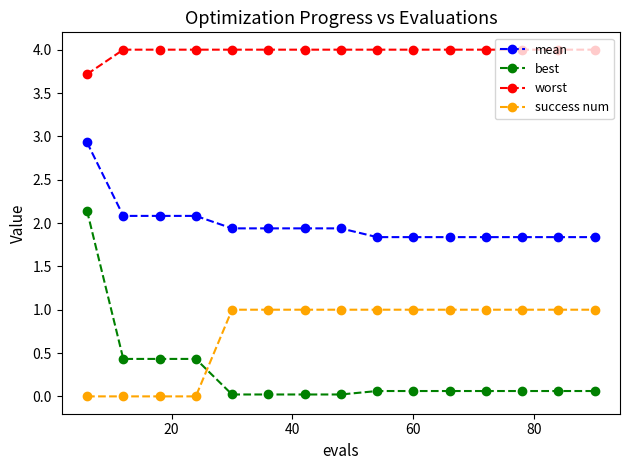

What is the greatest value displayed?

4.0